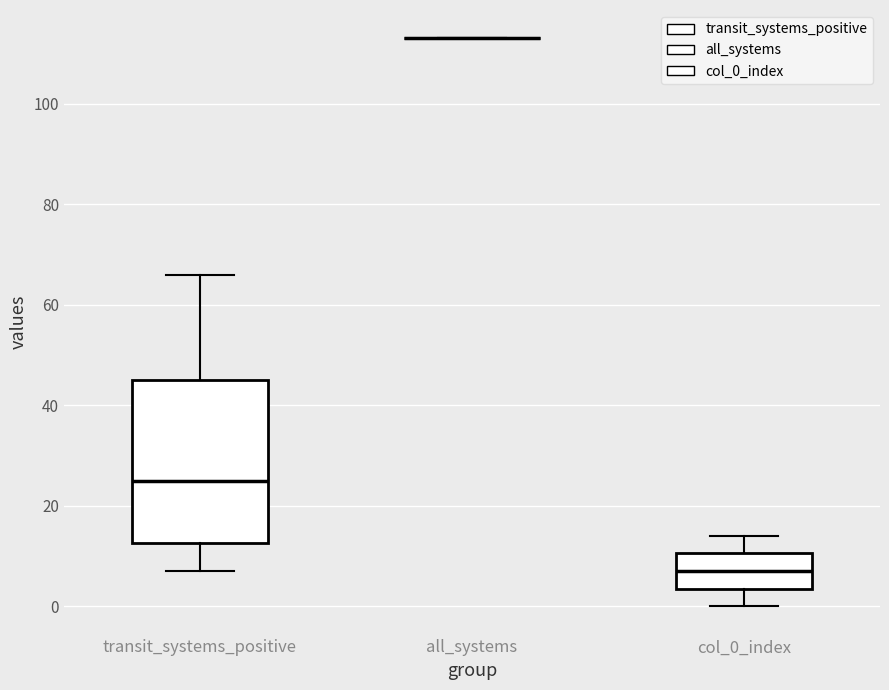

Reading left to right, transcribe this box plot: for each box, give where its median line is, the range the box spans, and where its two whiskers end, as read against the y-axis. The values are not printed on the chart, so give them approximately, as read against the axis.

transit_systems_positive: median 26, box 12 to 46, whiskers 8 to 66
all_systems: box collapsed to a line at 114, whiskers 114 to 114
col_0_index: median 8, box 4 to 10, whiskers 0 to 14